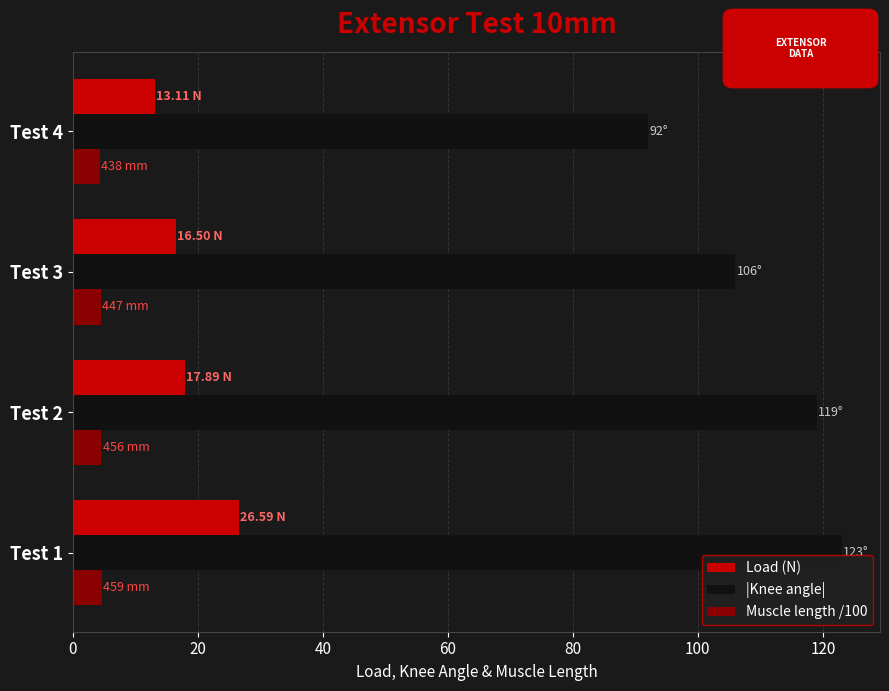

Between Test 1 and Test 3, which series saw the biggest shift?

|Knee angle|